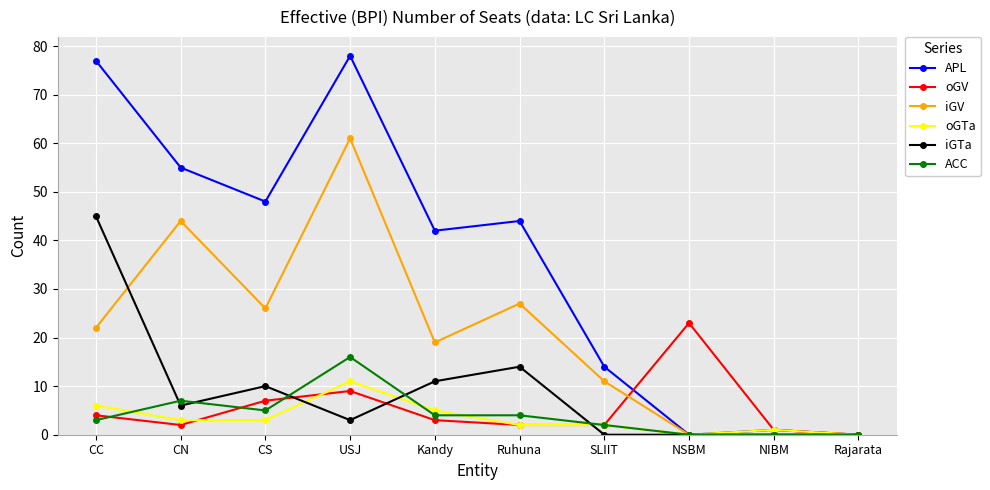

Which category has the highest value in the ACC series?

USJ